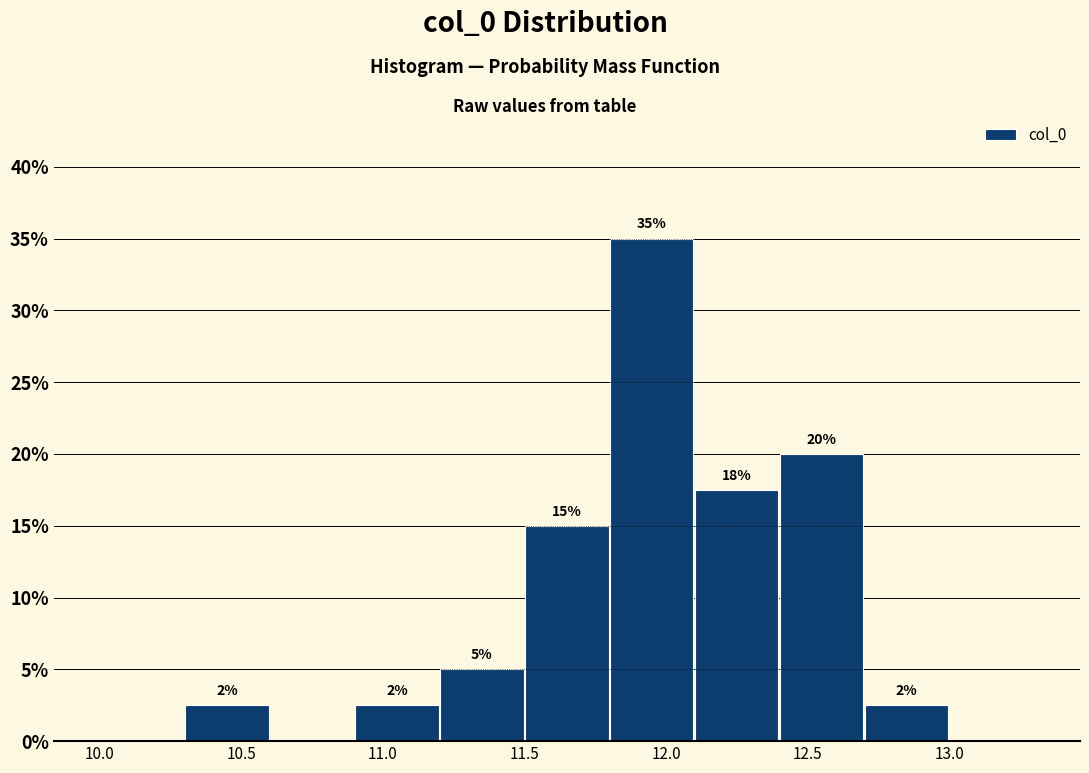

Which range on the x-axis has the tallest bar?

11.8 to 12.1